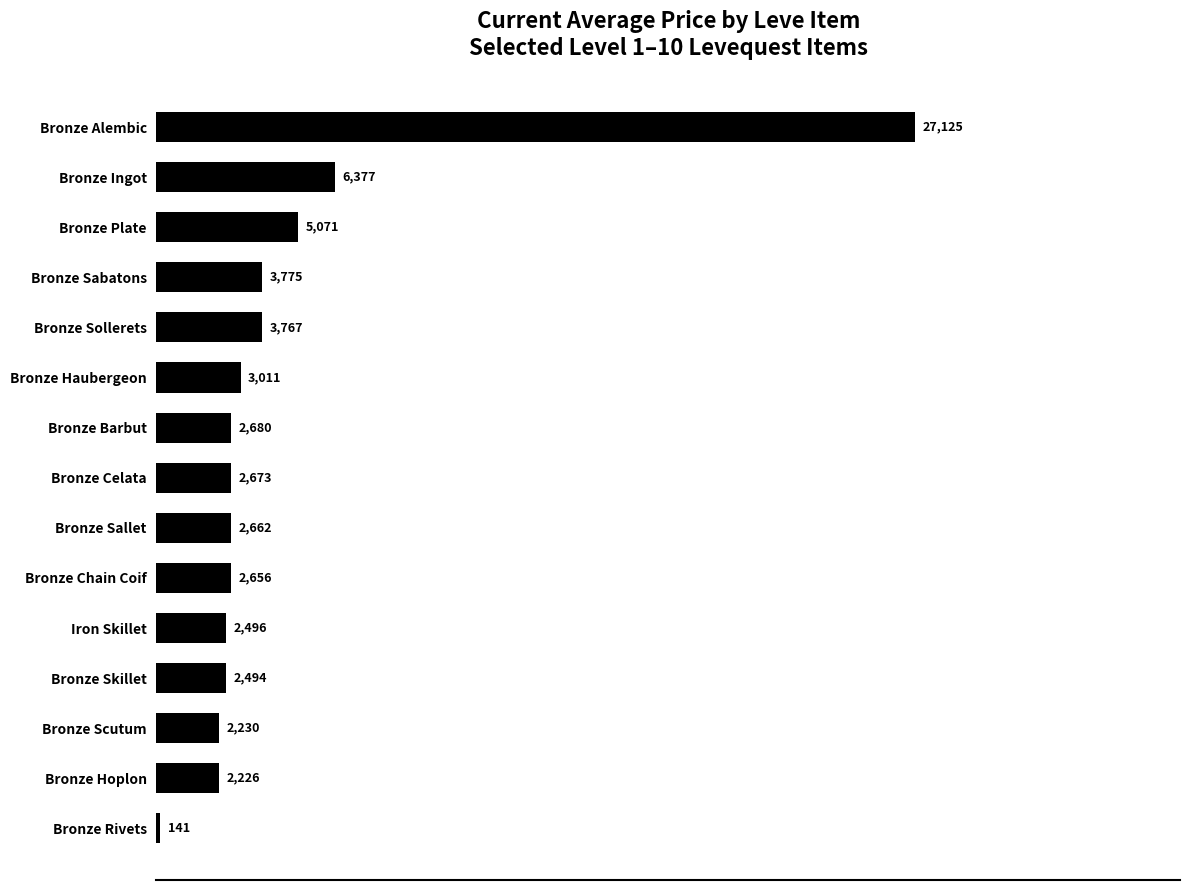

What is the greatest value displayed?

27125.0